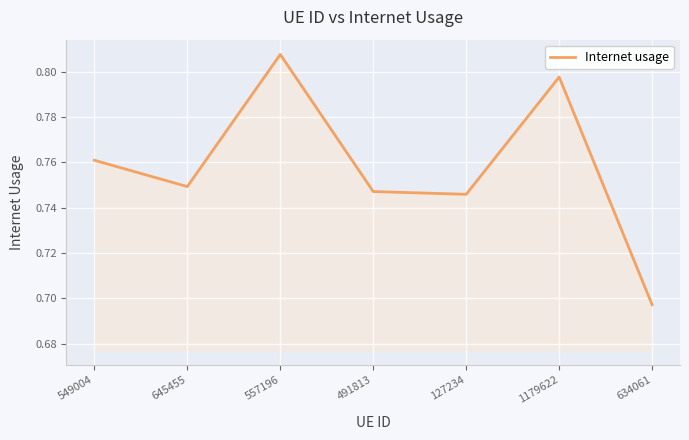

What position from the left is 549004?

1